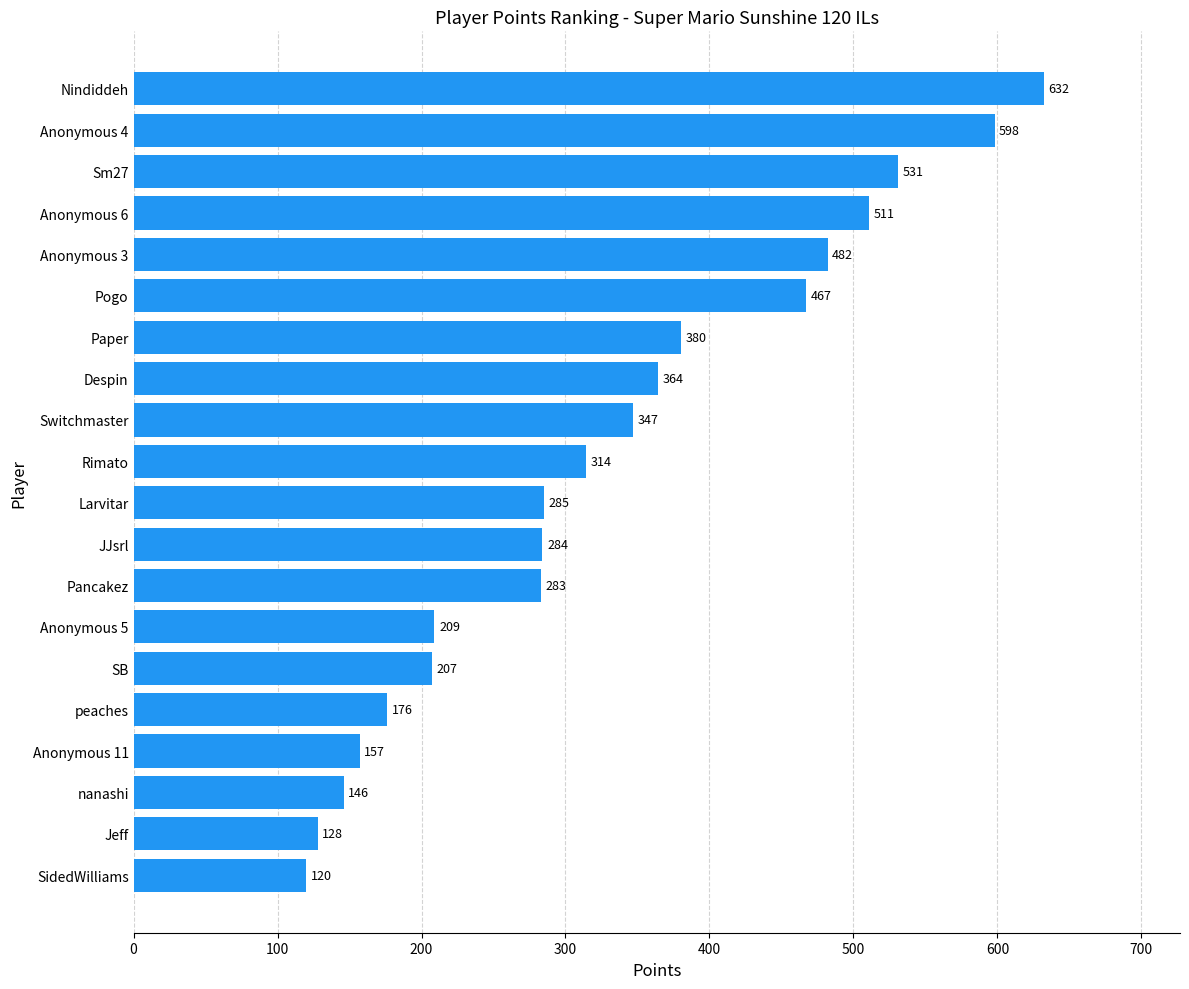

What is the difference between the maximum and second lowest values?

504